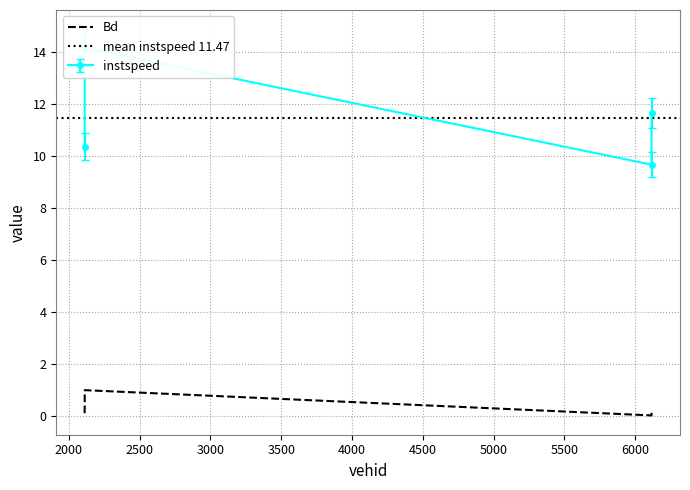

The instspeed series shows 2.5 at 2112.0. True or false?

False